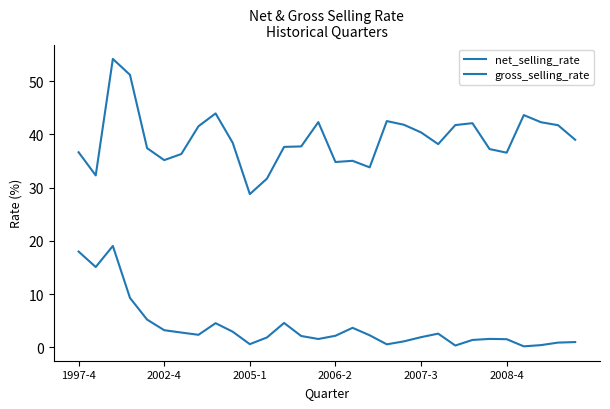

What is the sum of all gross_selling_rate values?

1176.2